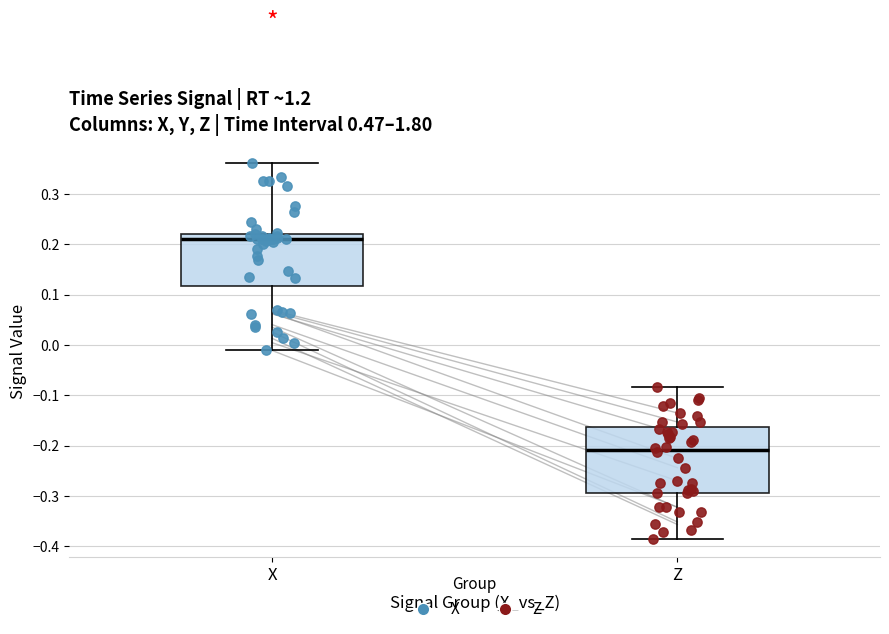

Where does the median line of the box for Z sit on the y-axis? The values are not printed on the chart, so give them approximately, as read against the axis.

-0.21